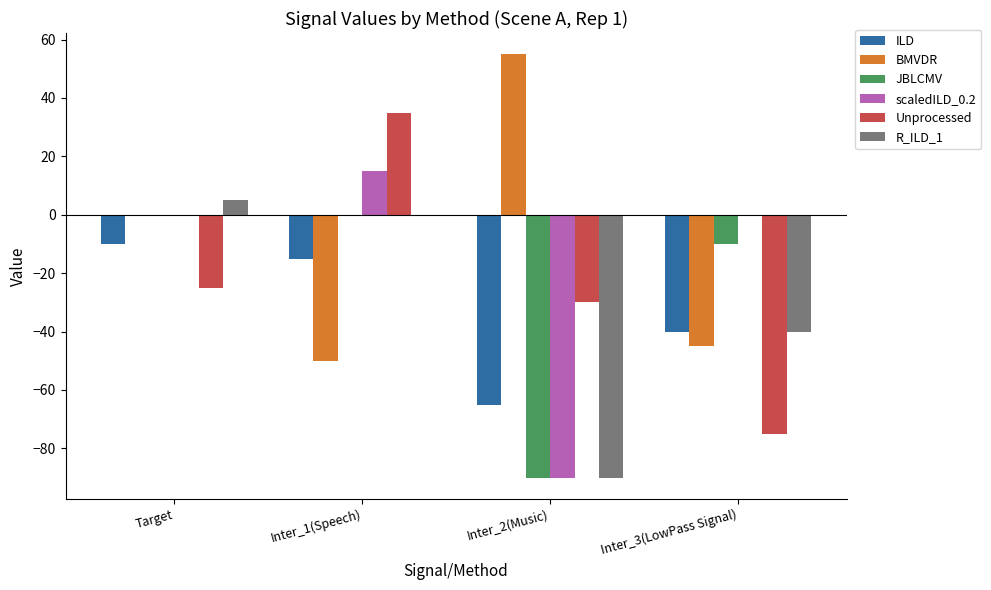

The value of R_ILD_1 at Target is 5. True or false?

True